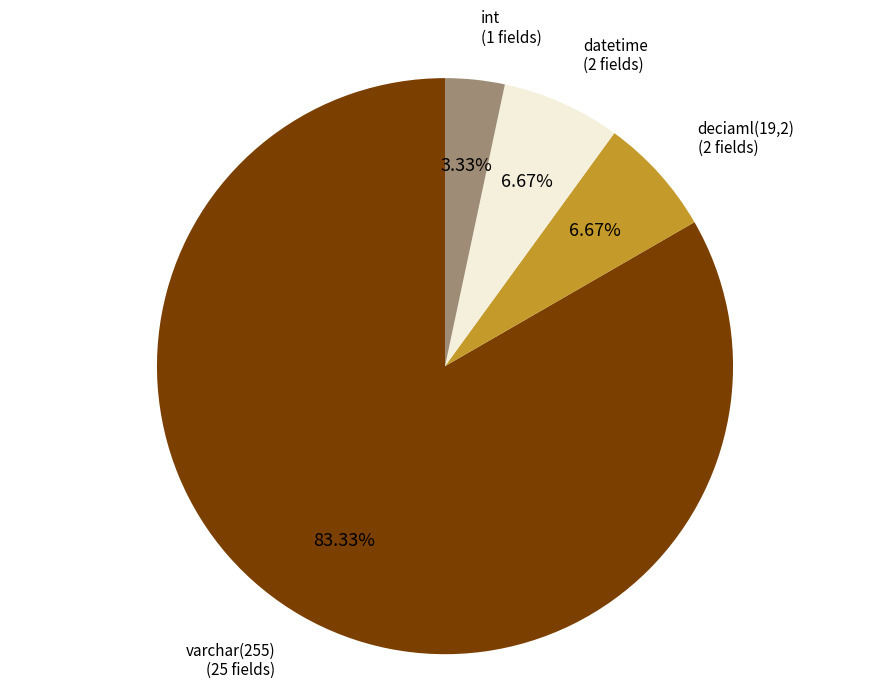

The varchar(255) slice represents 16% of the pie. True or false?

False